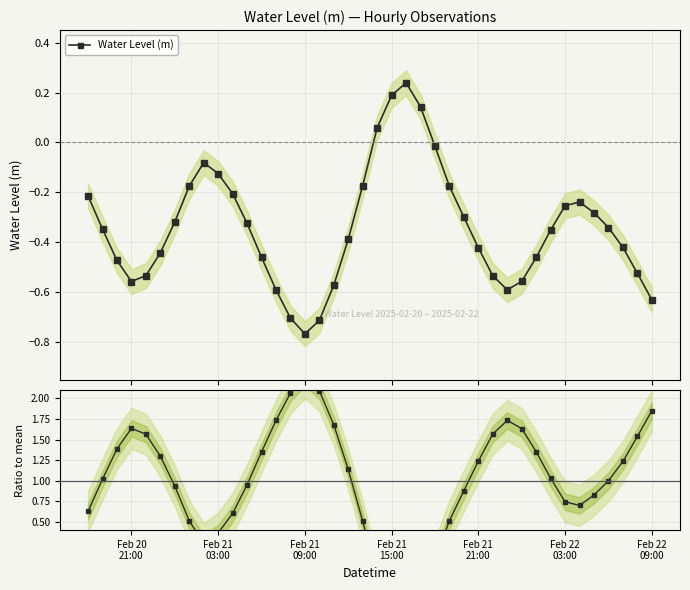

After their last crossing, which series has the higher values: Water Level (m) or Ratio to mean?

Ratio to mean